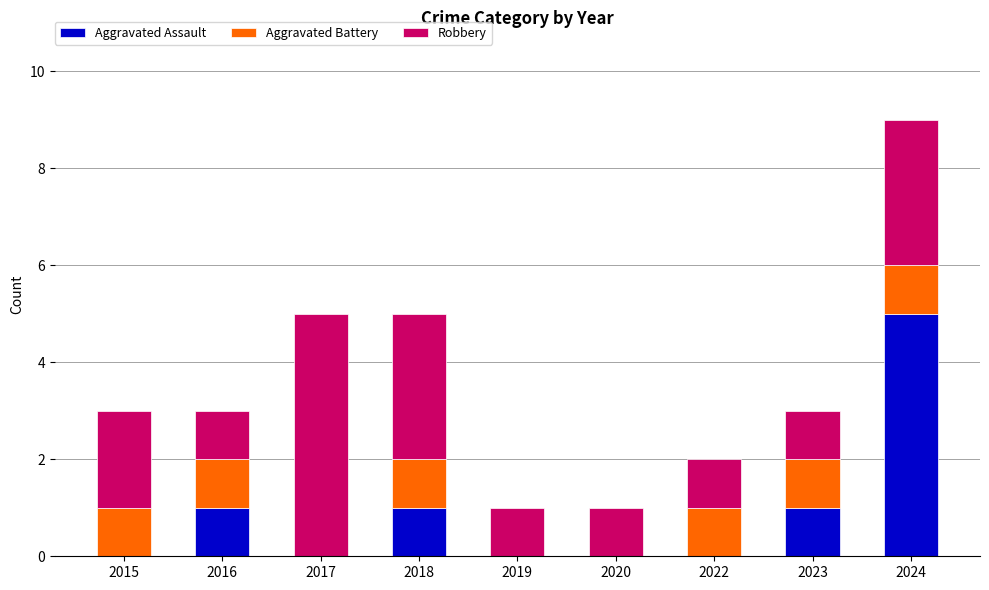

Are the bars grouped side by side (vs. stacked)?

No